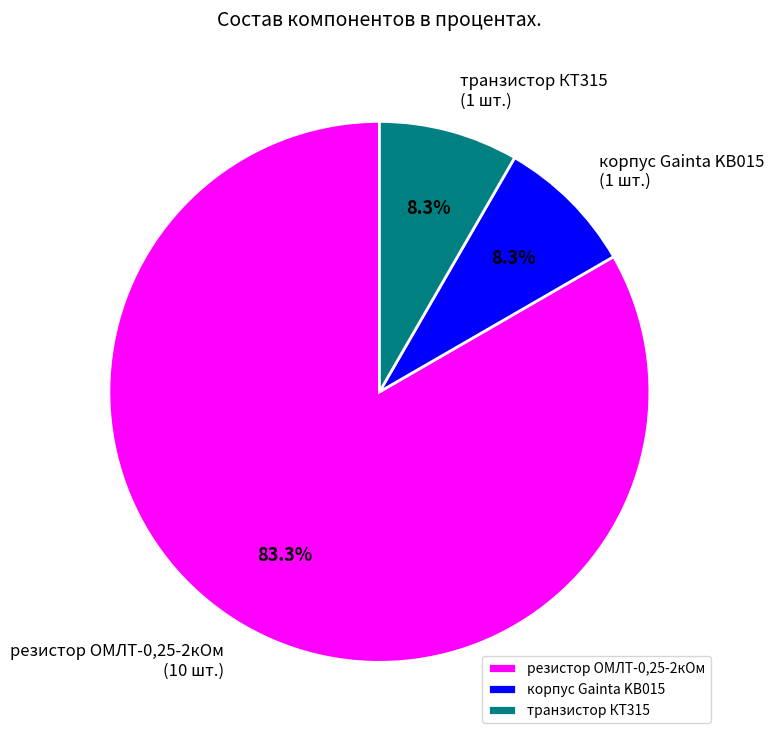

What is the ratio of the value at корпус Gainta KB015 to the value at транзистор КТ315?

1.0